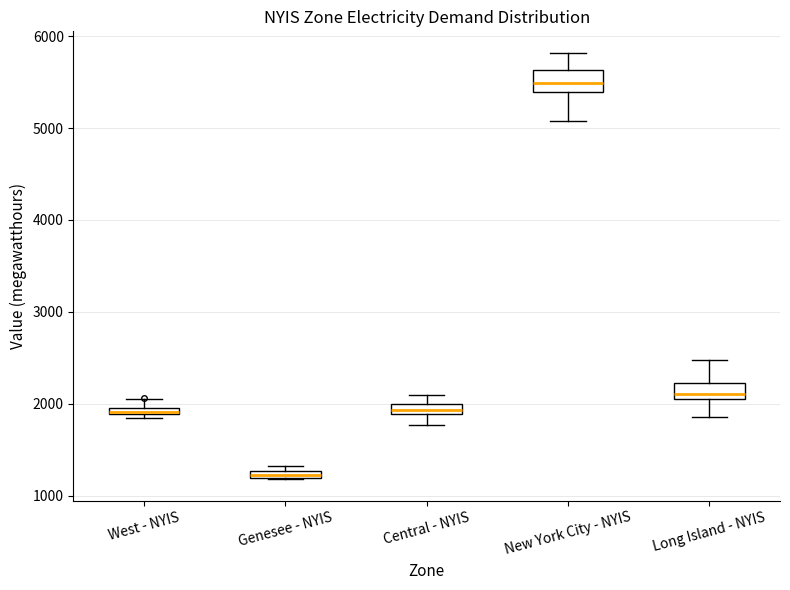

Where does the lower whisker of the box for Long Island - NYIS end on the y-axis? The values are not printed on the chart, so give them approximately, as read against the axis.

1900